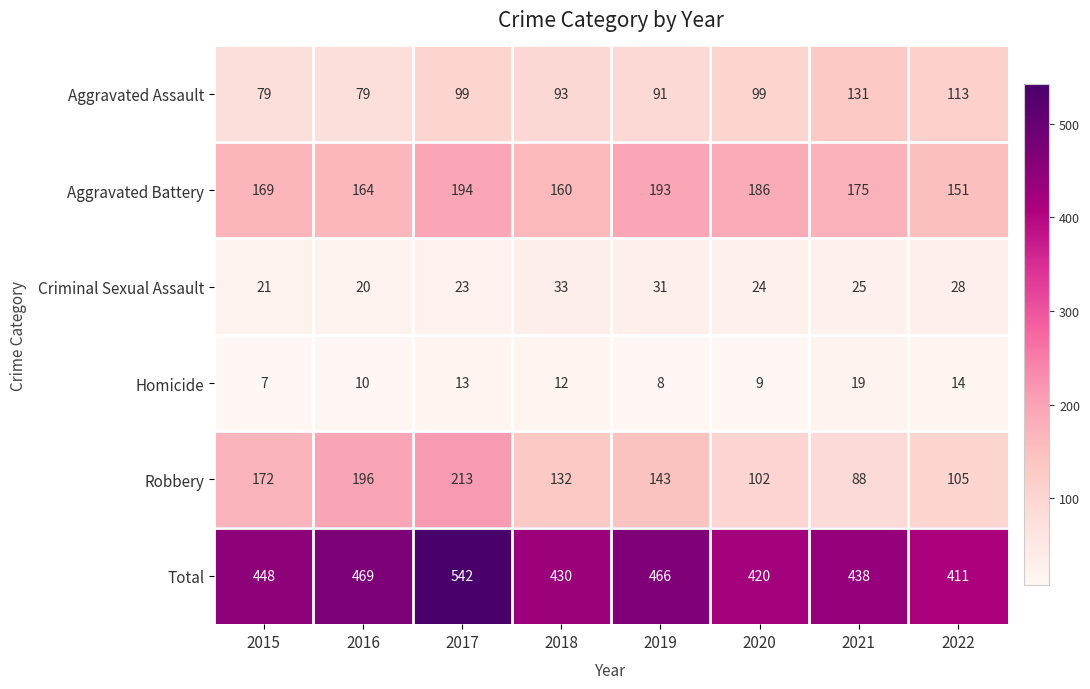

Which category has the lowest value across all series?

2015